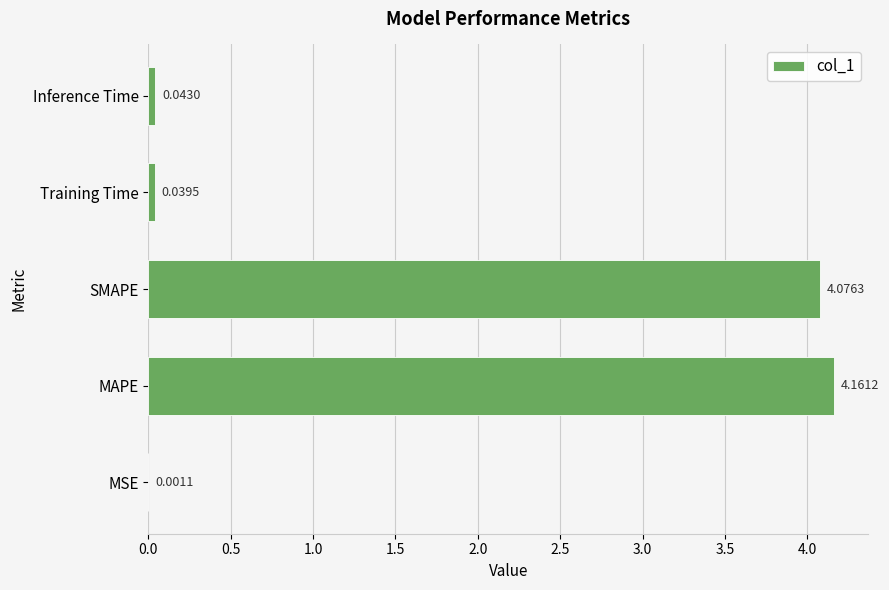

What is the sum of all values?

8.3